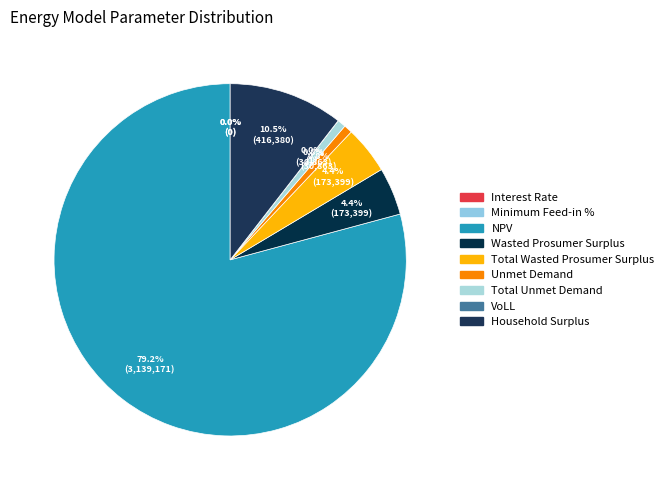

To the nearest percent, what portion does Wasted Prosumer Surplus represent?

4%